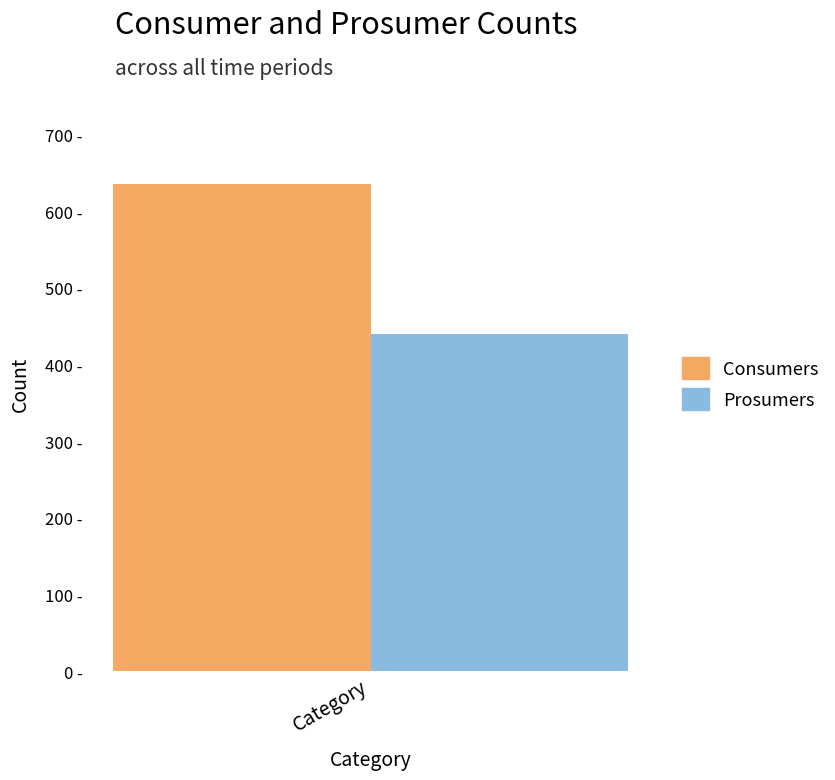

Which series has the largest range (max minus min)?

Consumers